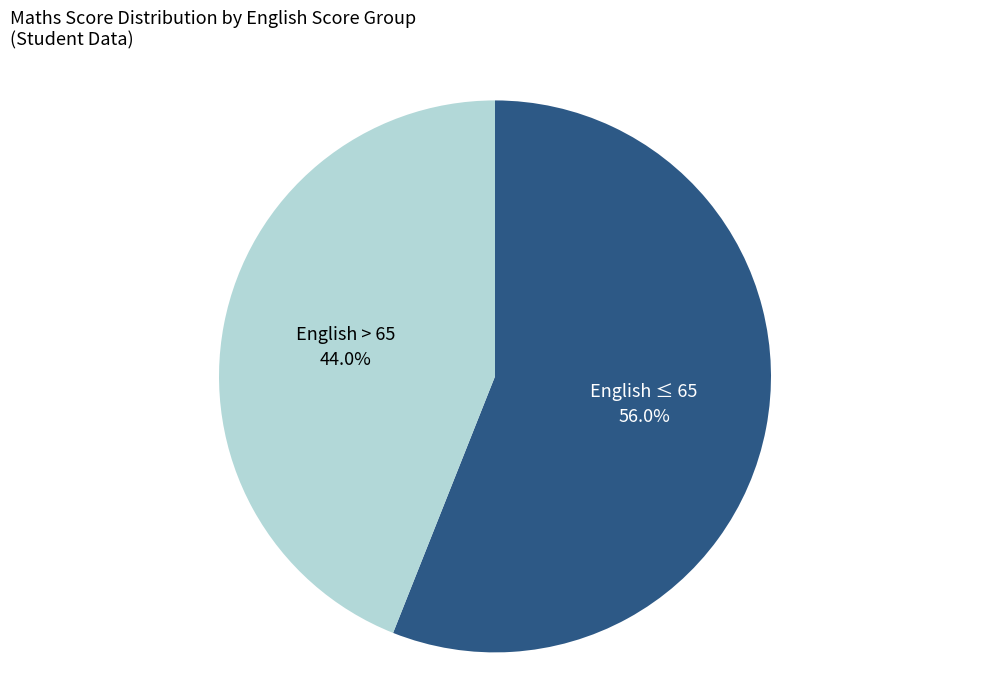

Which category accounts for the majority?

English ≤ 65